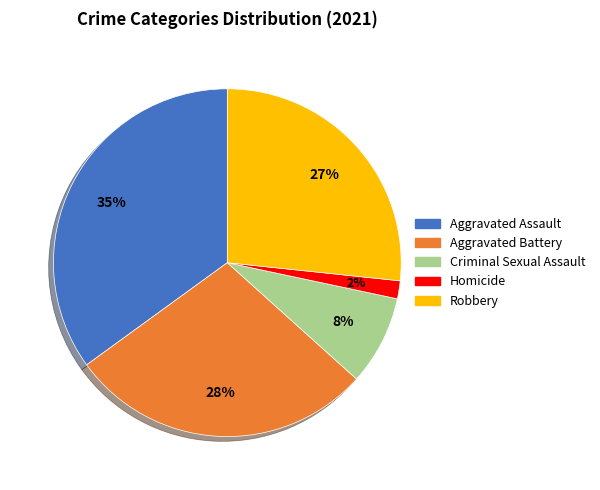

Between Aggravated Assault and Criminal Sexual Assault, which is larger?

Aggravated Assault